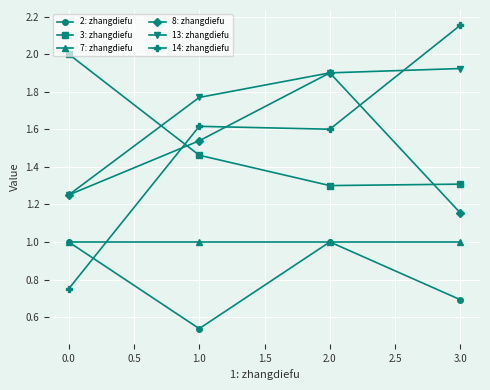

Which series has the widest spread of values?

14: zhangdiefu